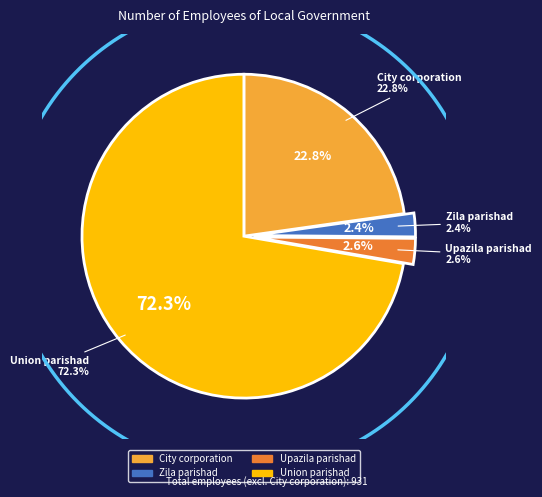

Rank the categories by value from highest to lowest.

Union parishad, City corporation, Upazila parishad, Zila parishad